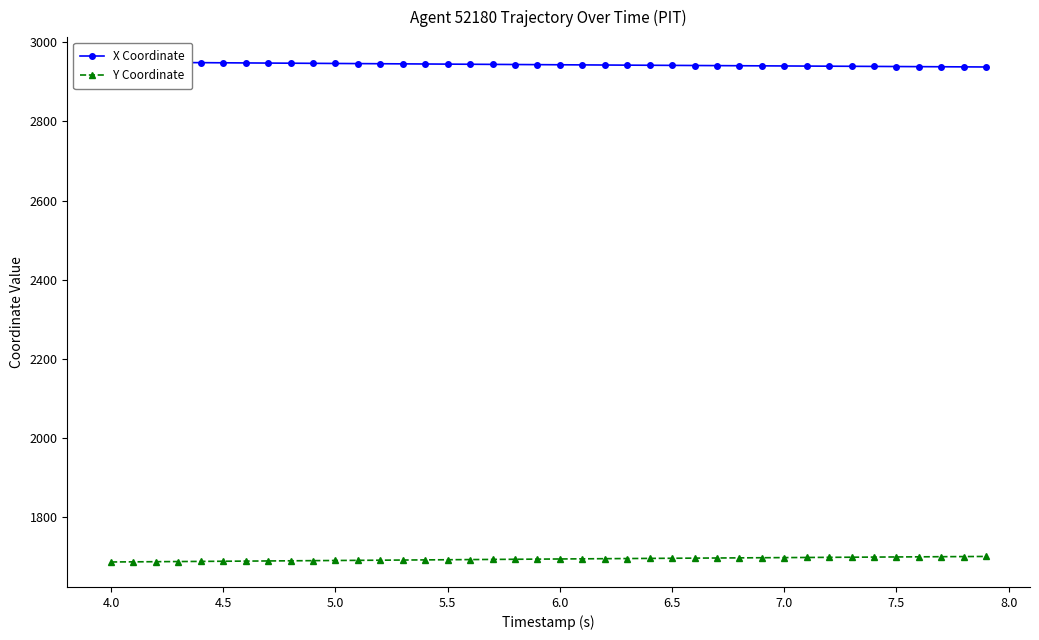

What is the highest value of the Y Coordinate series?

1700.7